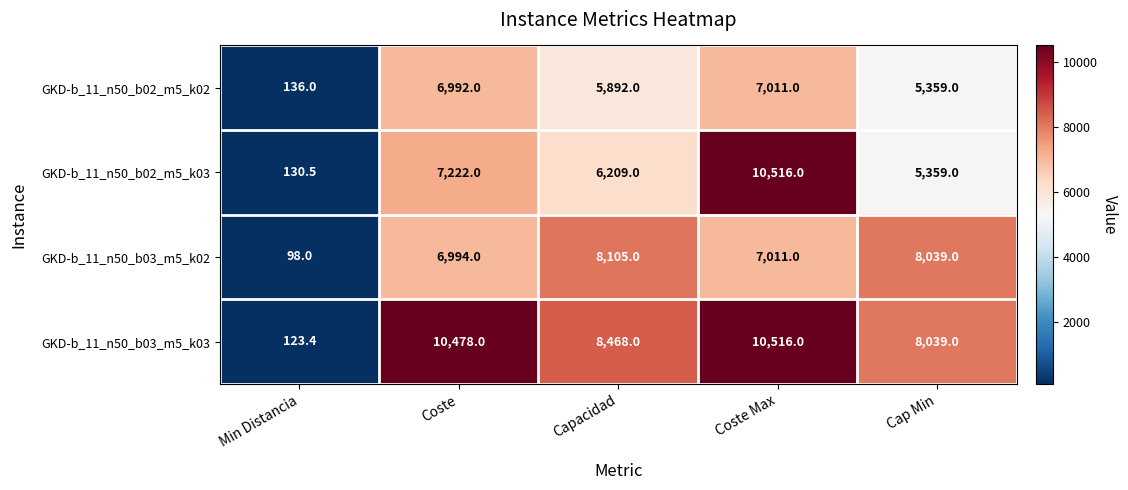

At which label does GKD-b_11_n50_b03_m5_k03 reach its minimum?

Min Distancia